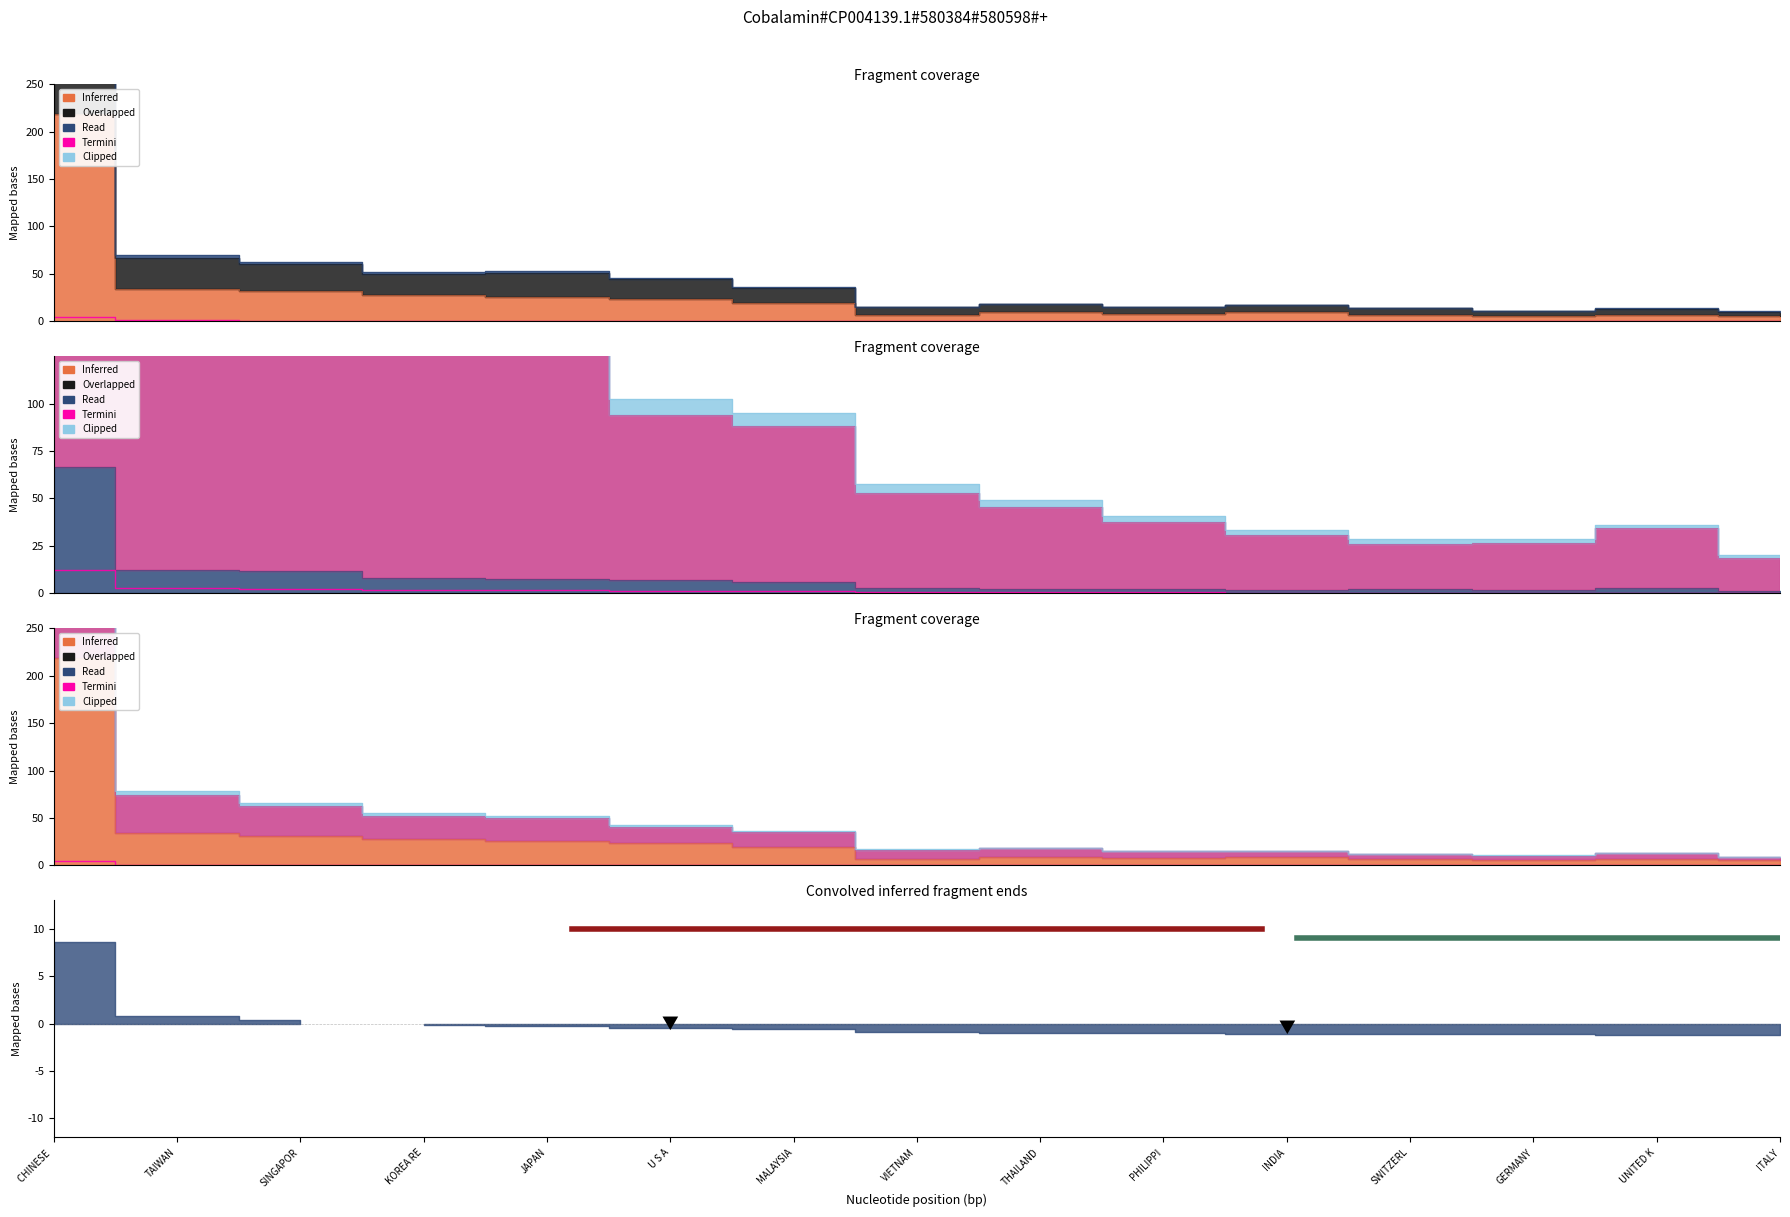

List the labels in order of value, largest first.

CHINESE , TAIWAN, SINGAPOR, KOREA RE, JAPAN, U S A, MALAYSIA, THAILAND, VIETNAM, INDIA, PHILIPPI, UNITED K, SWITZERL, GERMANY, ITALY